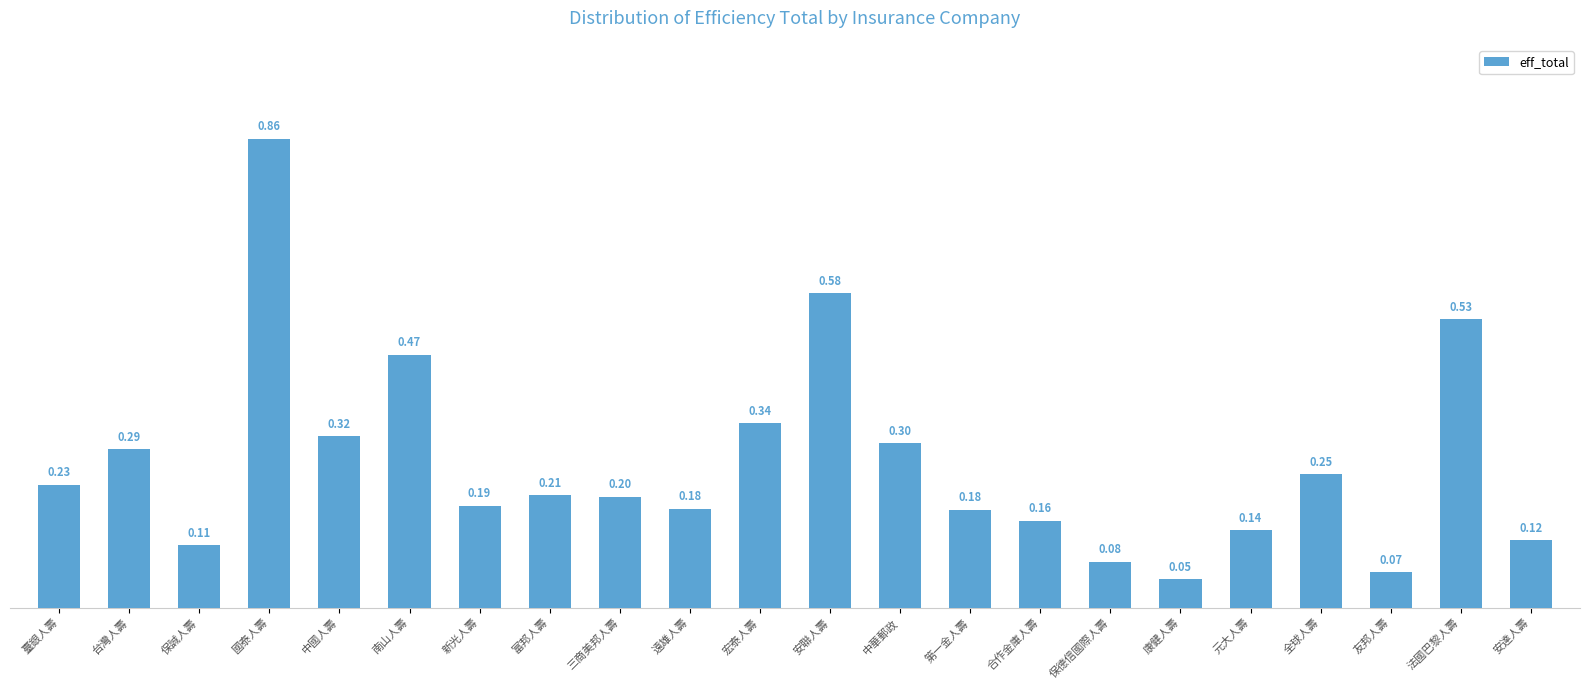

Are the bars grouped side by side (vs. stacked)?

No